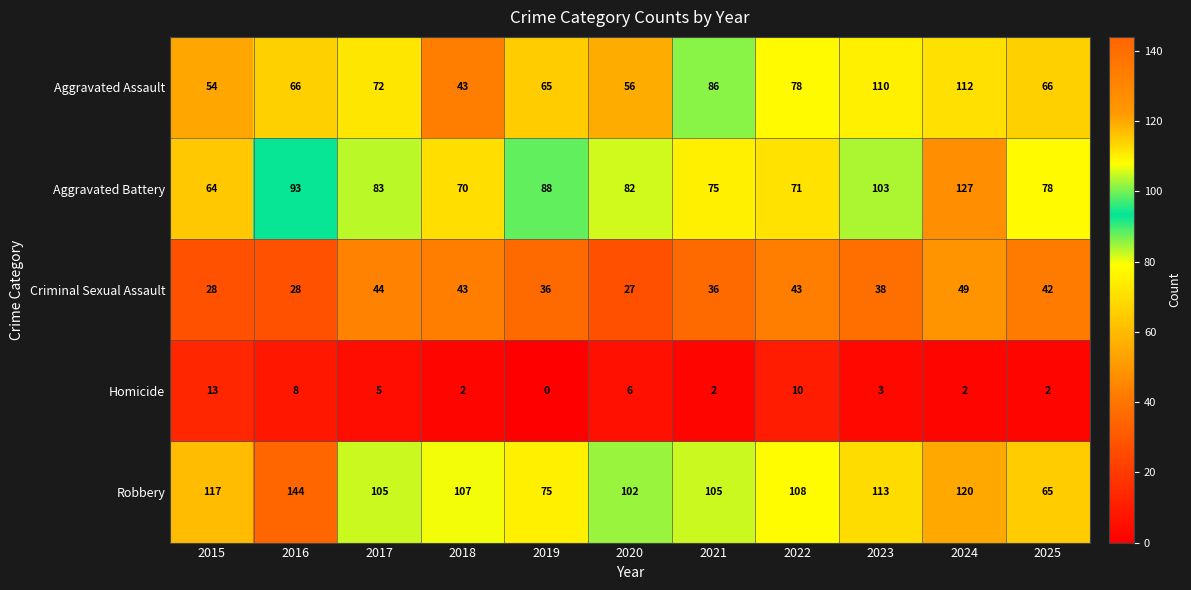

What is the greatest value displayed?

144